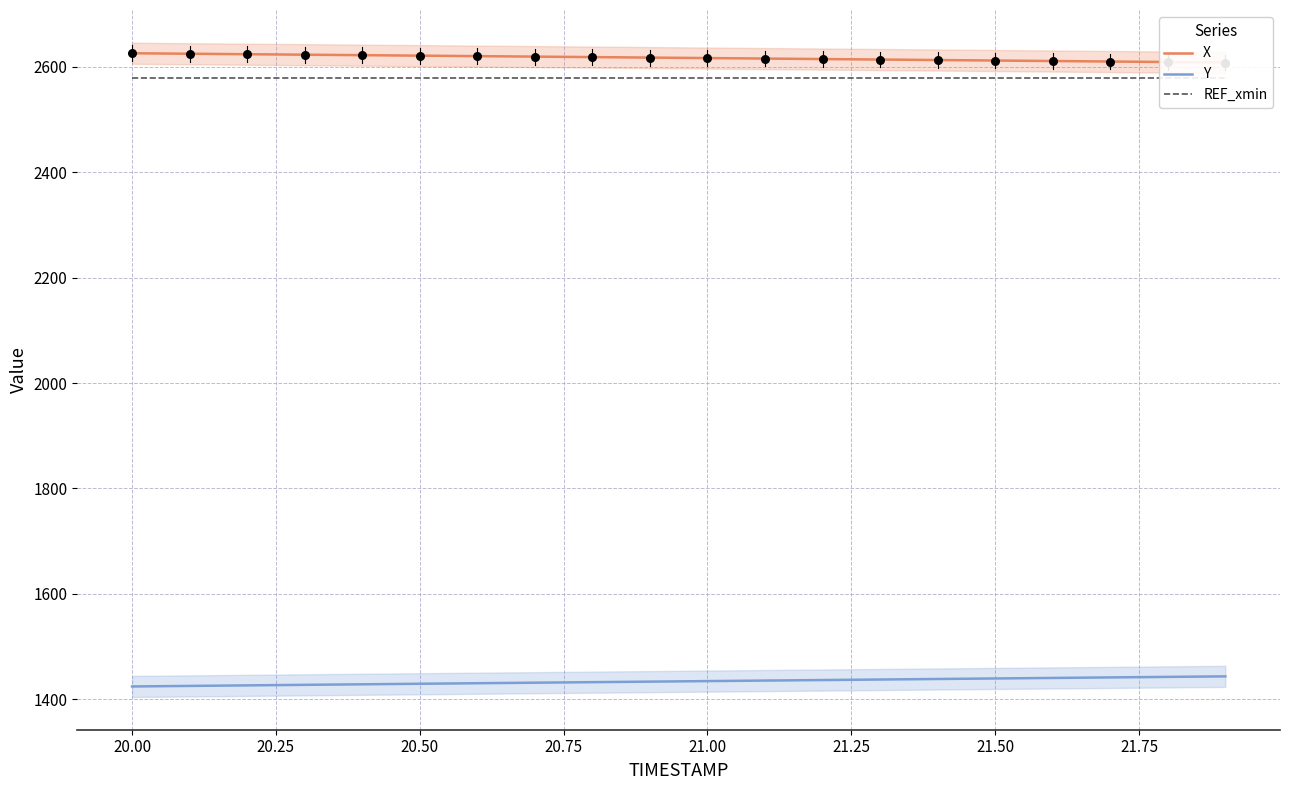

What is the lowest value of the Y series?

1424.7